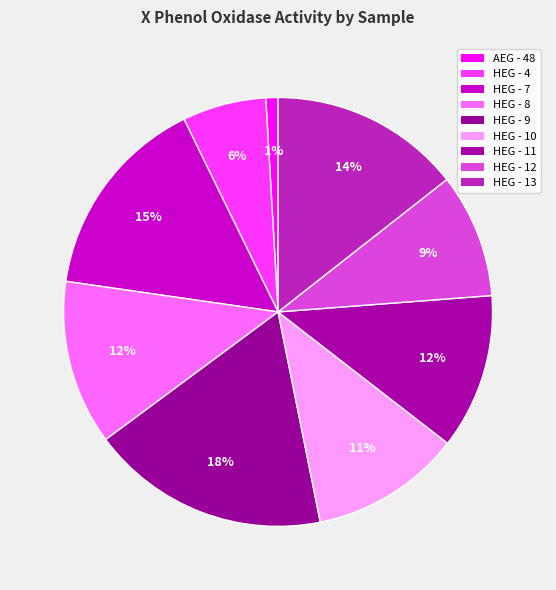

Is it true that AEG - 48 is 11% of the pie?

False